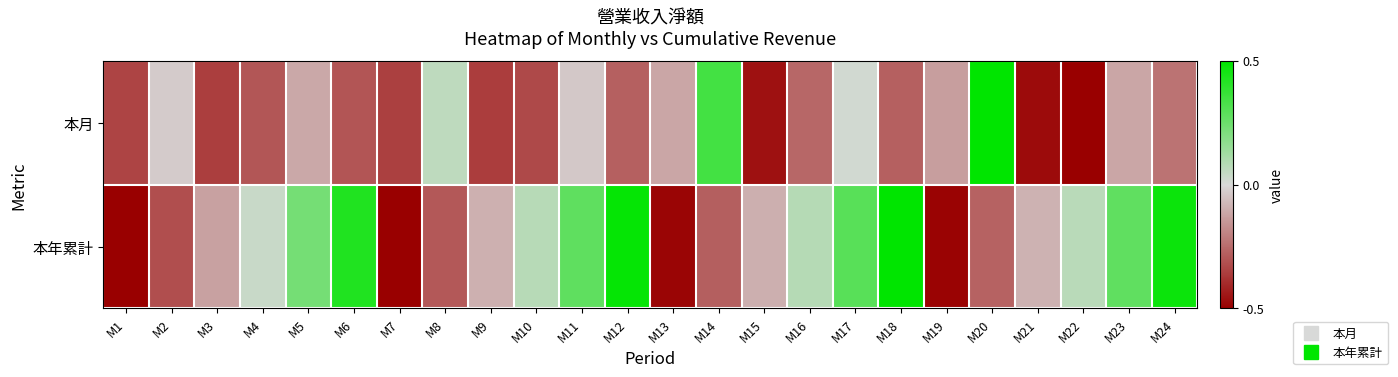

What is the maximum value shown in the chart?

1.0